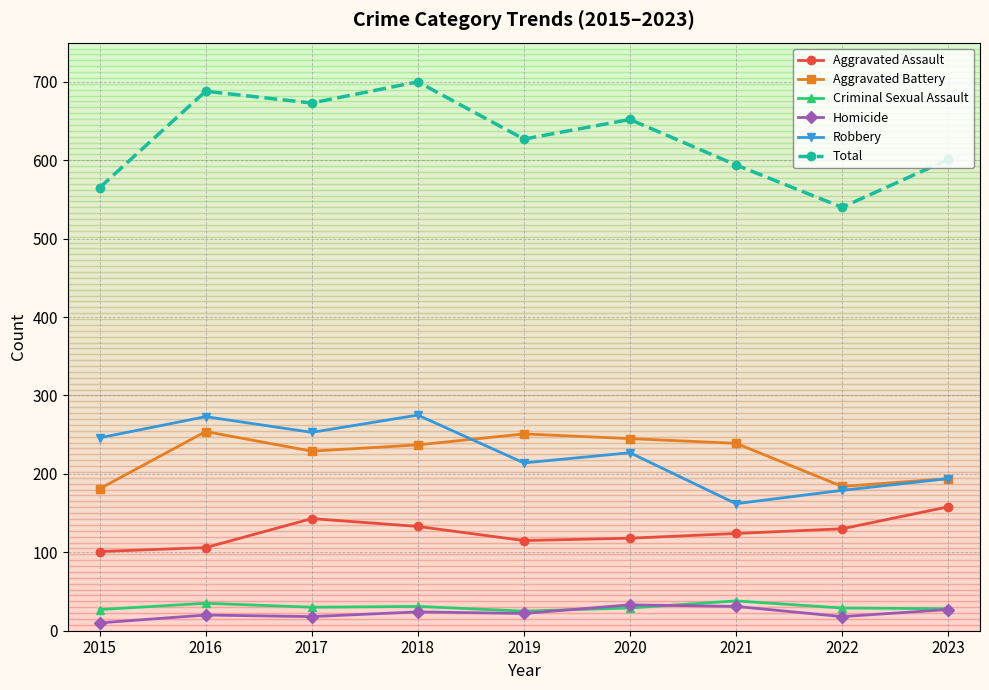

What is the total value across all series at 2018?

1400